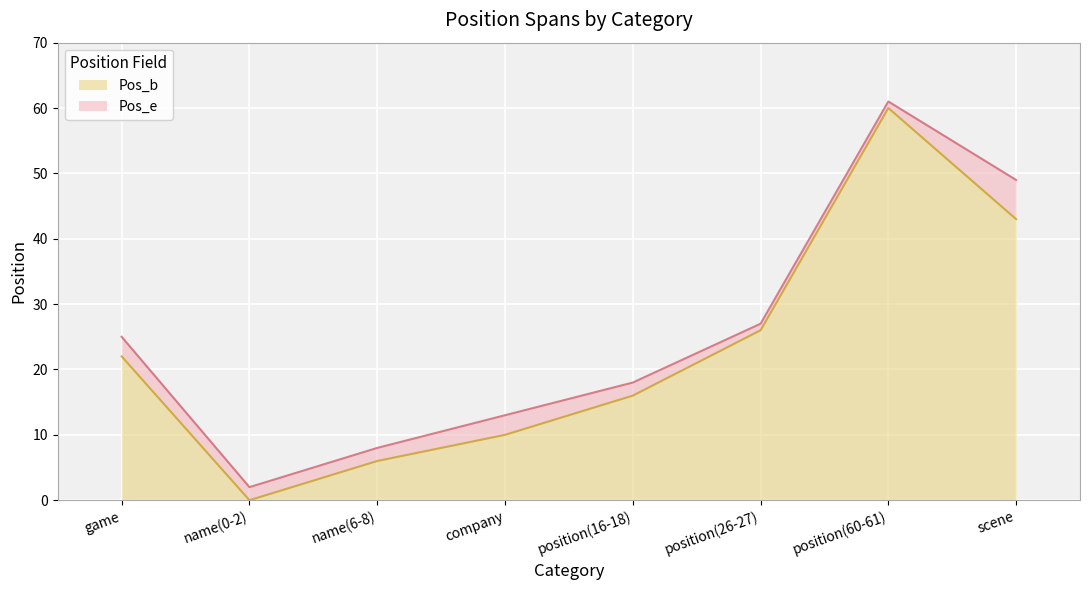

What is the total value across all series at position(16-18)?

18